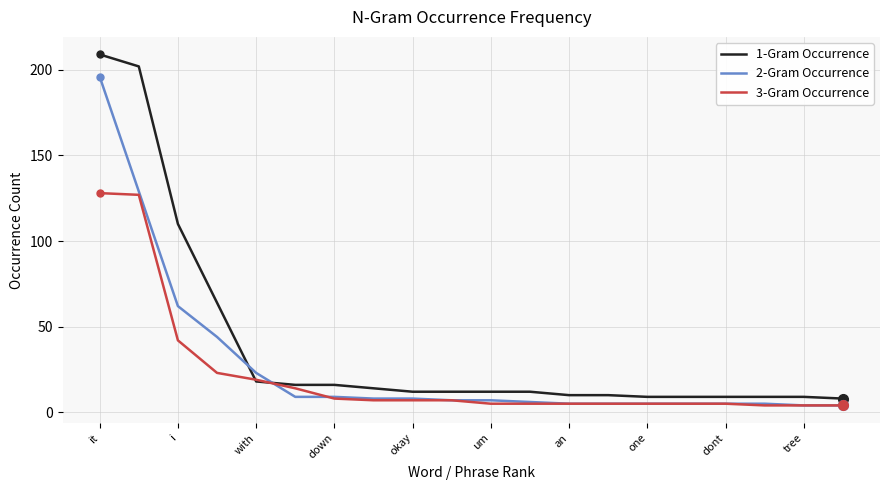

How many lines are shown in the chart?

3